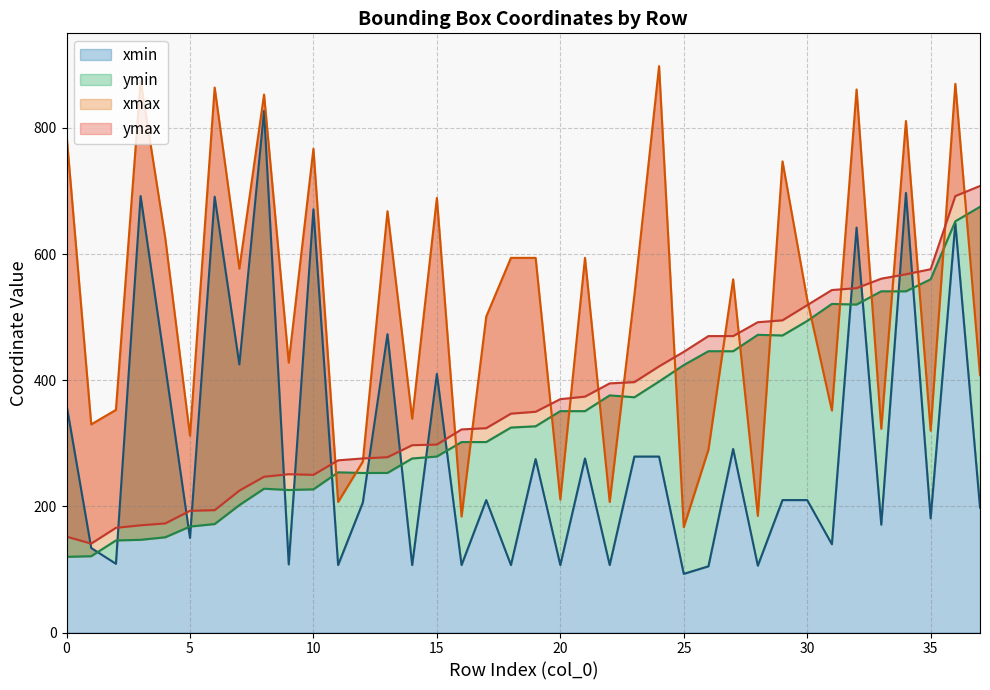

Does the chart display data point markers on the line(s)?

No